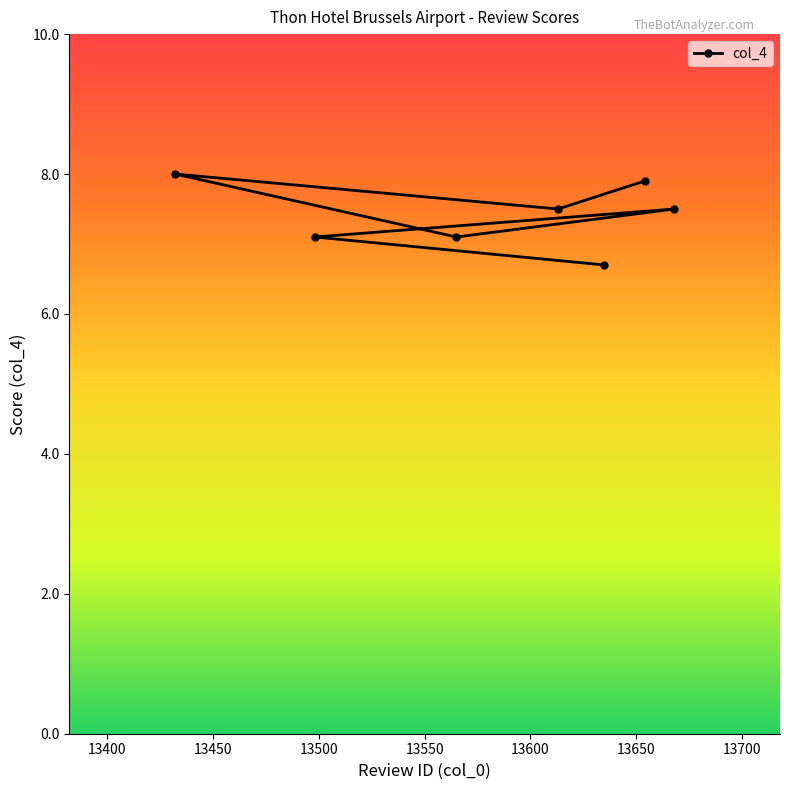

How many values are below 7?

1